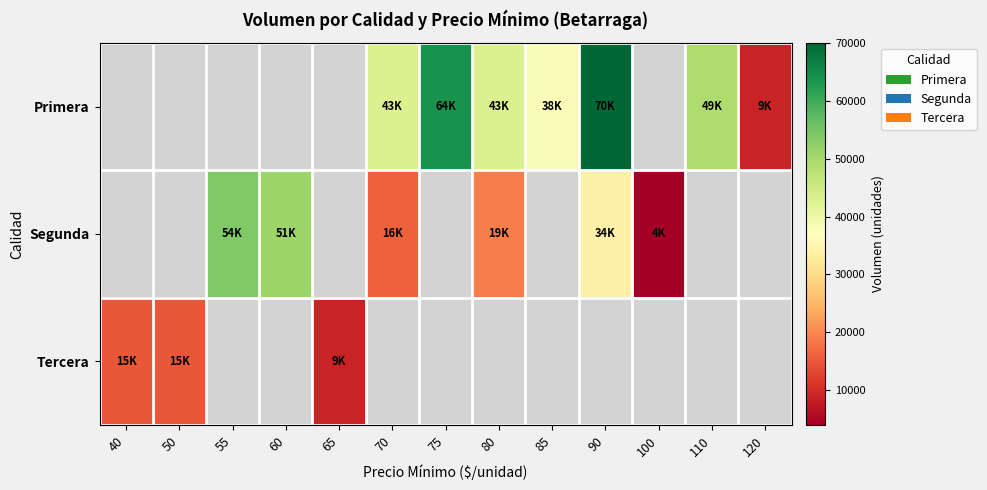

Which series changed the most between 70 and 75?

Primera